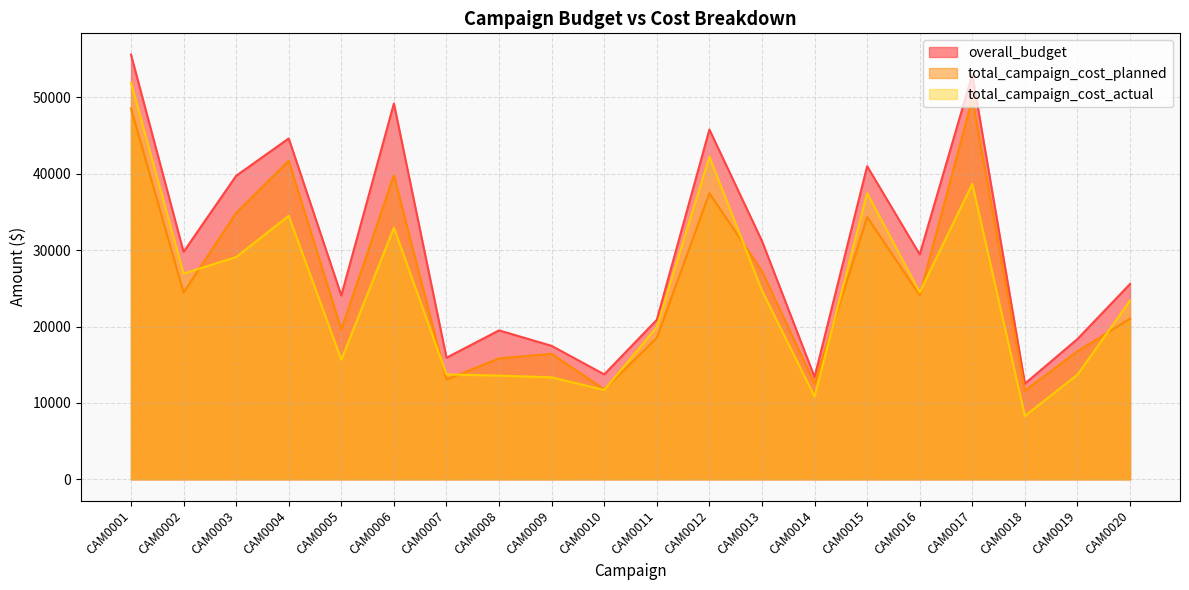

What is the approximate value of total_campaign_cost_actual at CAM0015?

37463.4